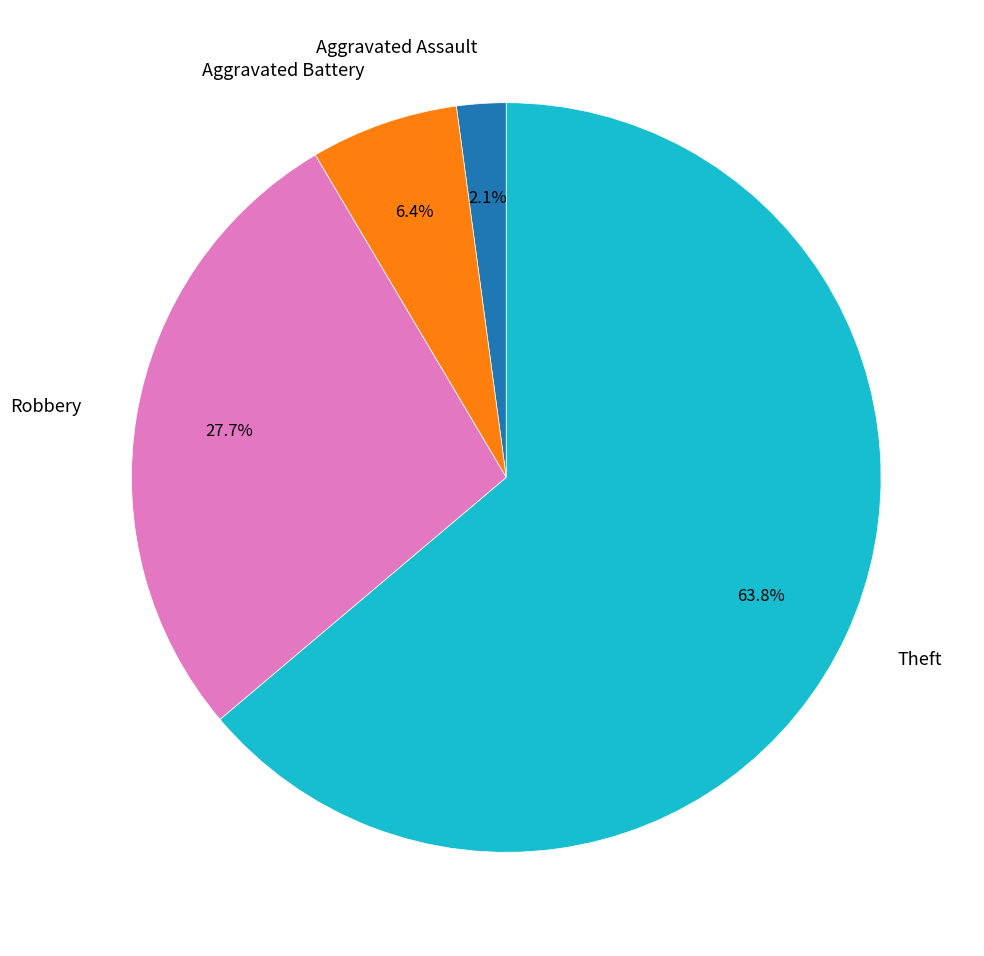

Rank the categories by value from highest to lowest.

Theft, Robbery, Aggravated Battery, Aggravated Assault